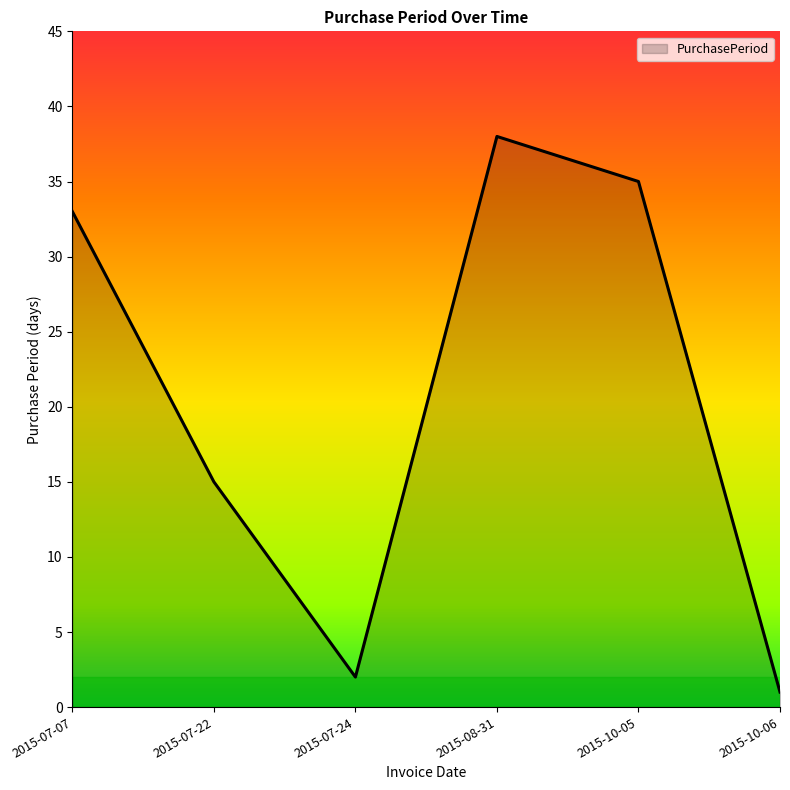

What is the change in value from 2015-07-22 to 2015-07-24?

-13